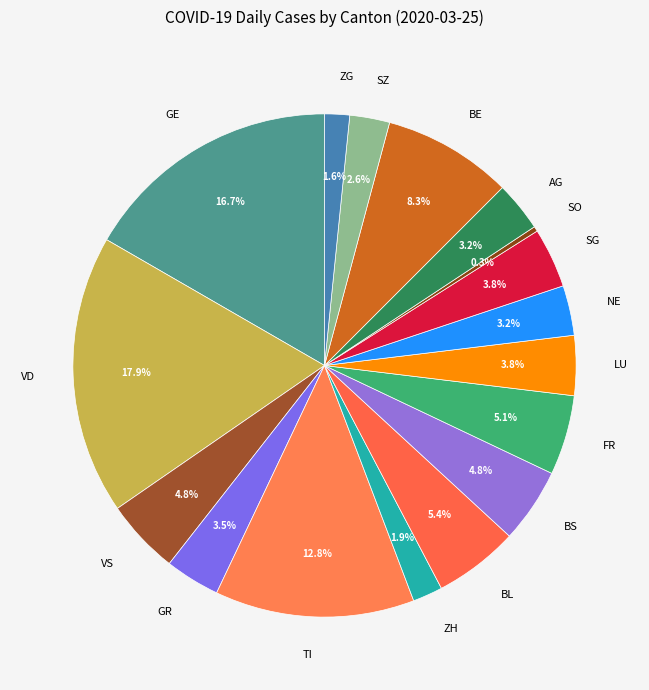

Does any single category account for the majority?

No